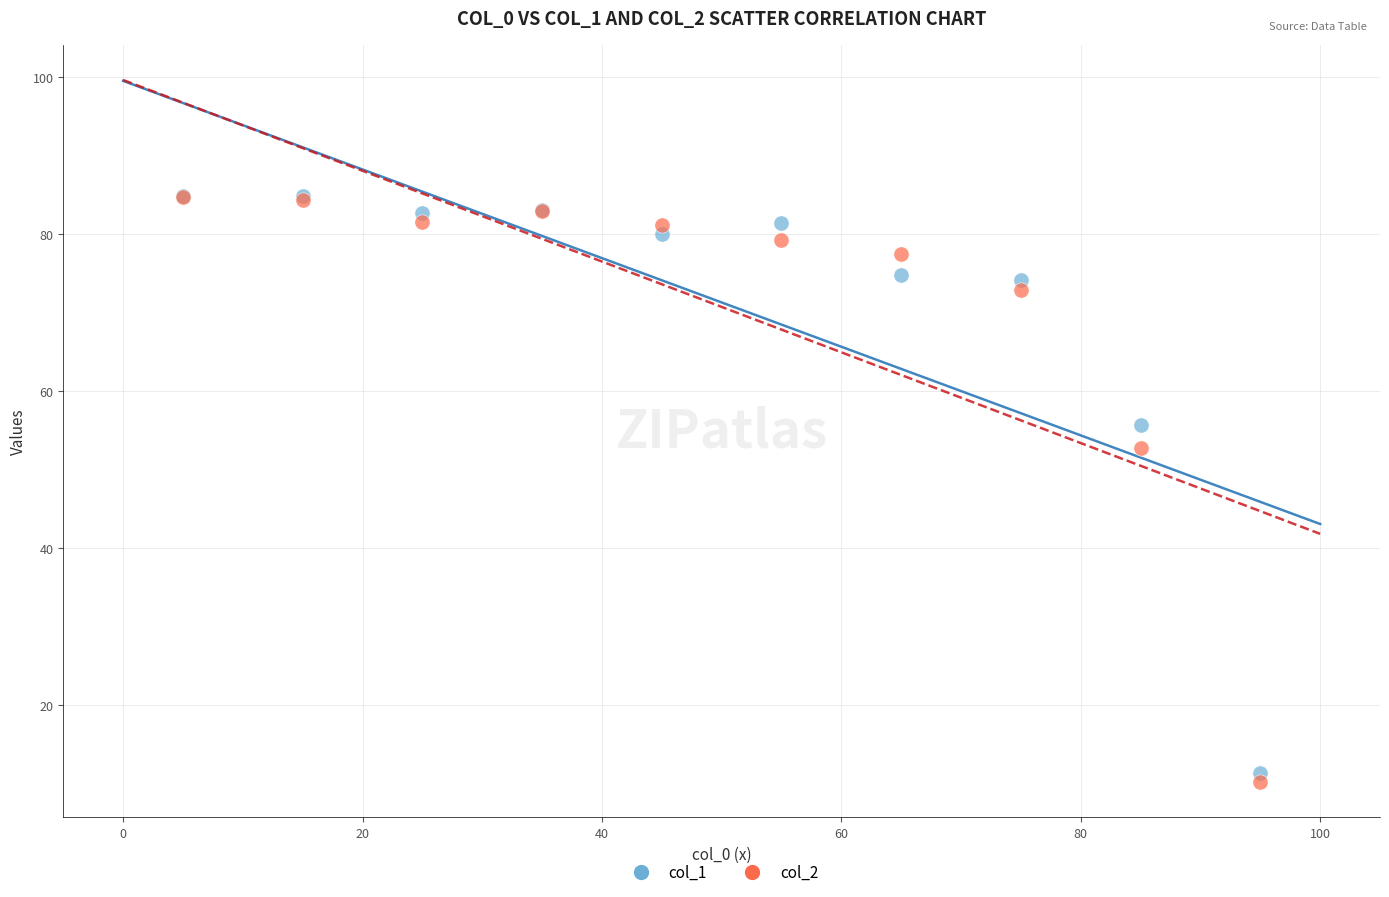

Which series contains the lowest Y value?

col_2